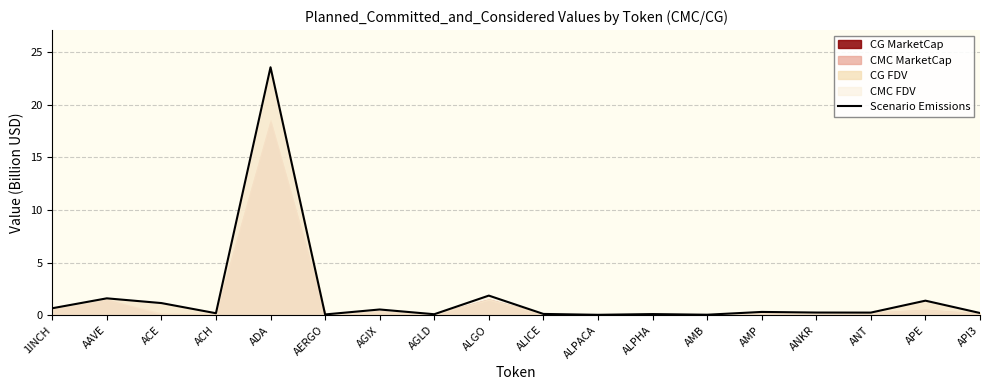

List the labels in order of value, smallest first.

ALPACA, AMB, AERGO, AGLD, ALPHA, ALICE, ACH, API3, ANT, ANKR, AMP, AGIX, 1INCH, ACE, APE, AAVE, ALGO, ADA